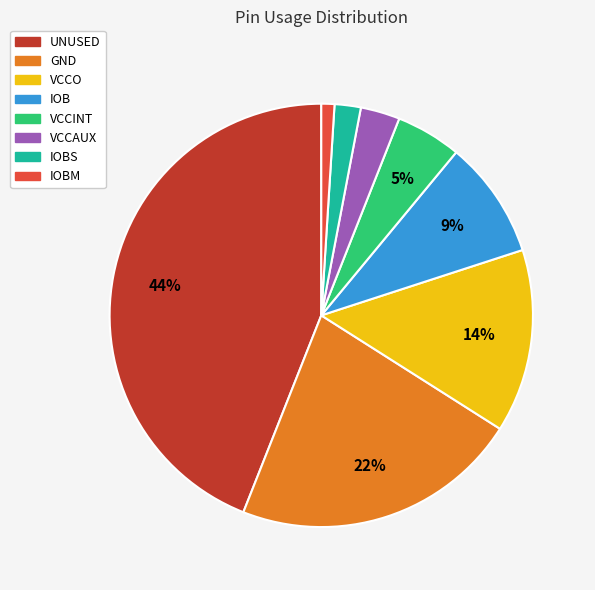

To the nearest percent, what is the average slice percentage?

12%